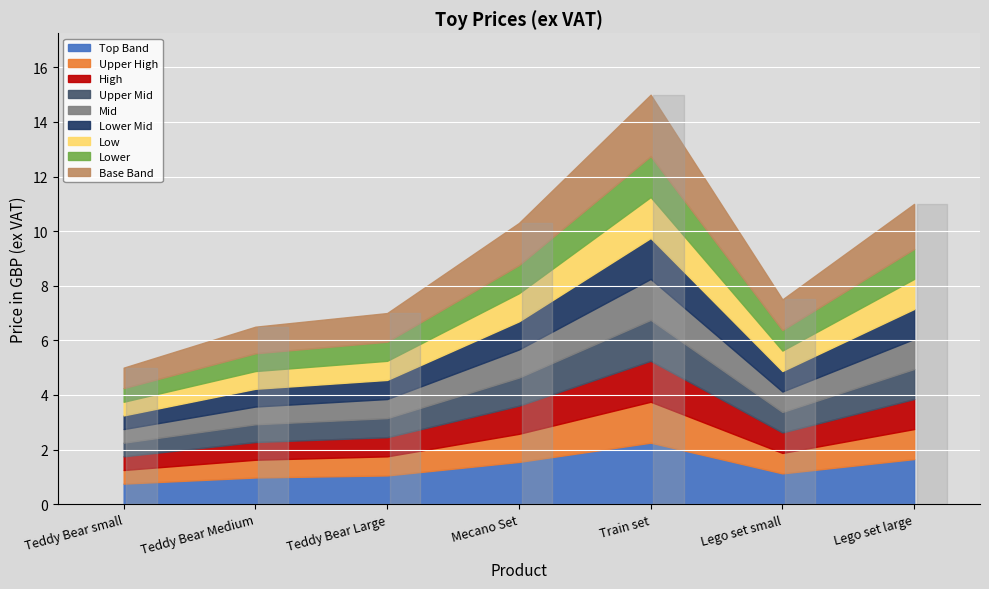

At which label does the data first exceed 7?

Mecano Set